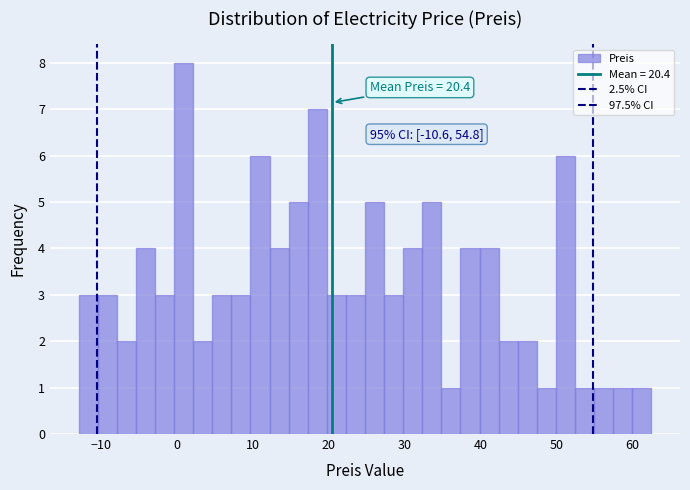

Around what value on the x-axis is the tallest bar? Give the approximate position of its centre, as read against the axis.

1